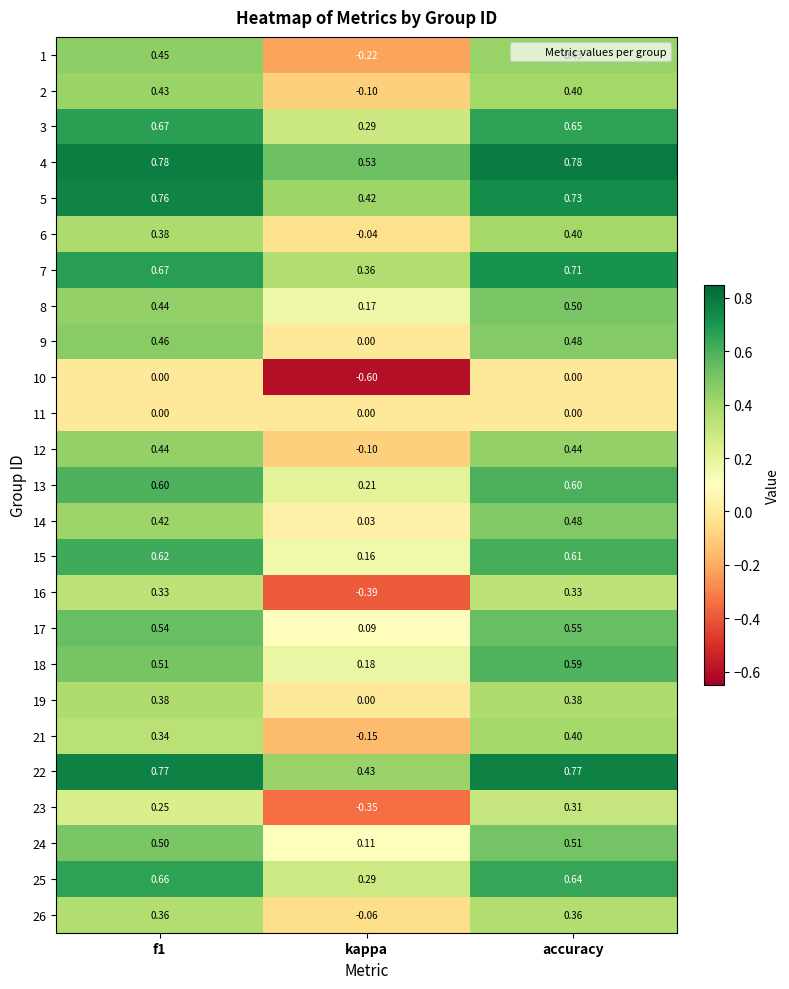

Which series has the widest spread of values?

16